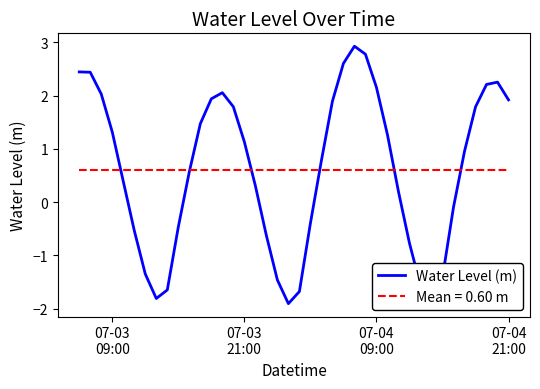

What is the minimum value shown in the chart?

-1.9